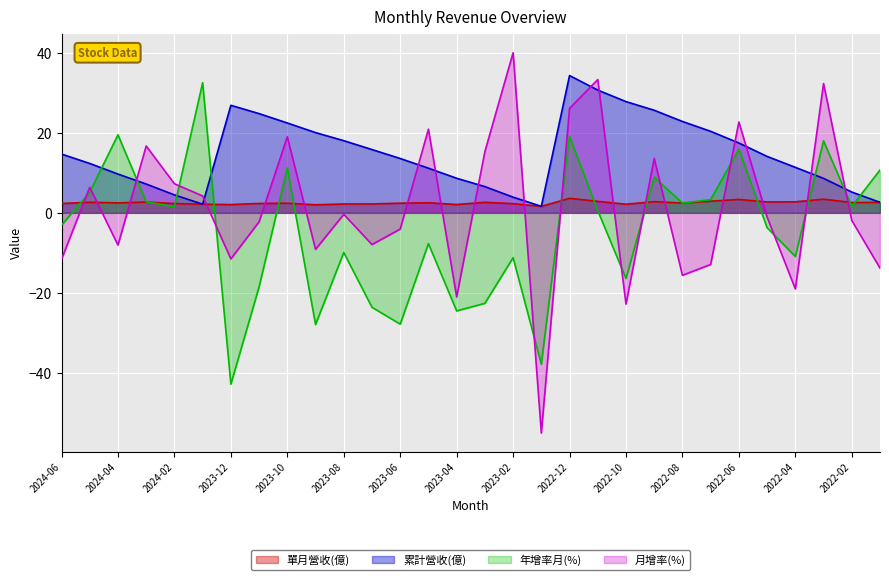

At which category is the sum across all series the highest?

2022-12